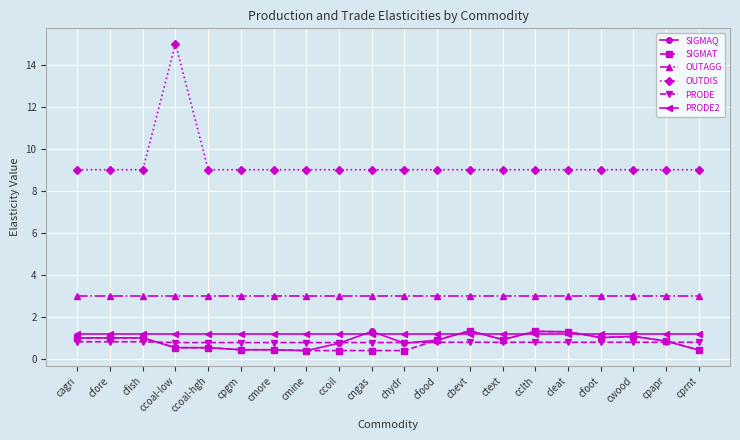

What is the maximum value for PRODE?

0.8